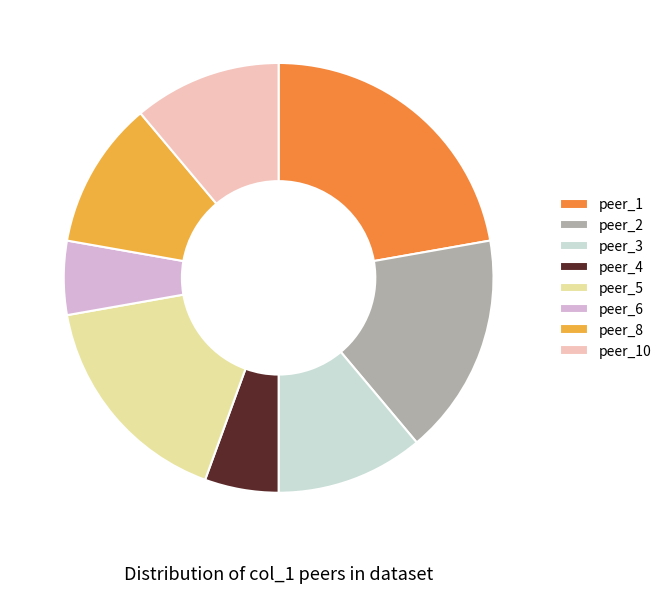

How many slices are in this pie chart?

8